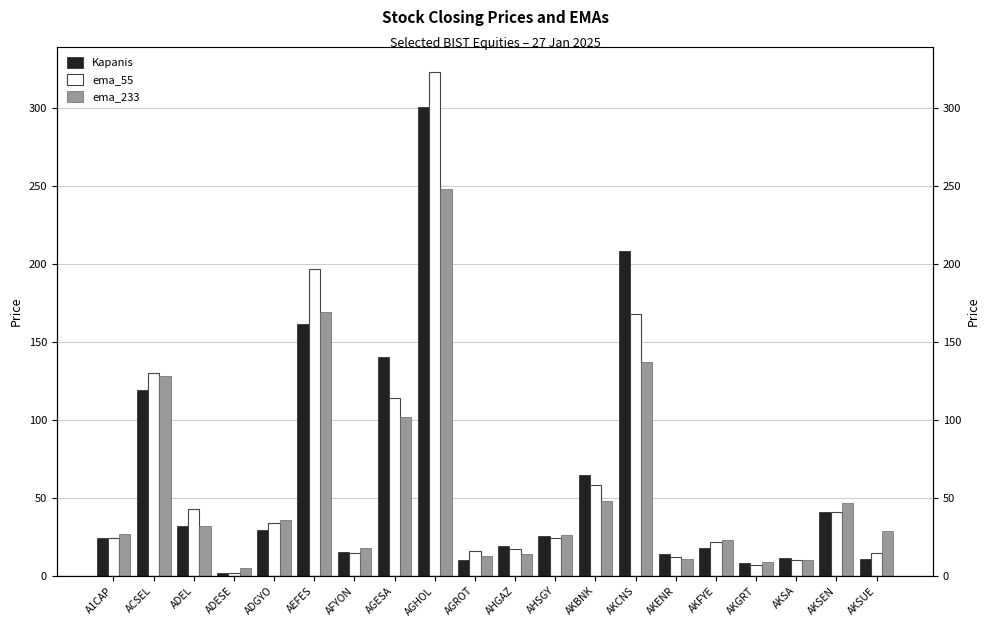

Rank the series by their maximum value, from lowest to highest.

ema_233, Kapanis, ema_55